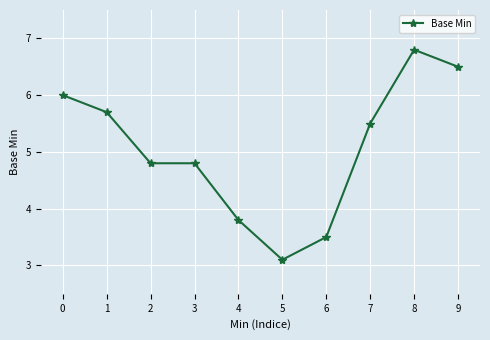

Is it true that the value at 5 is 5.4?

False